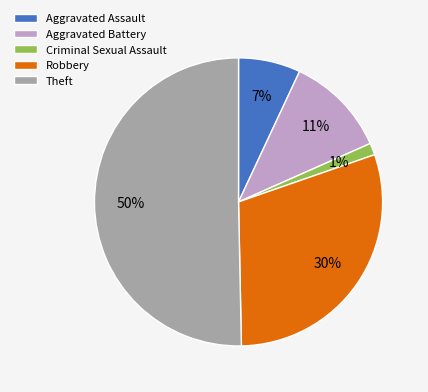

Does Aggravated Assault represent more than half of the total?

No